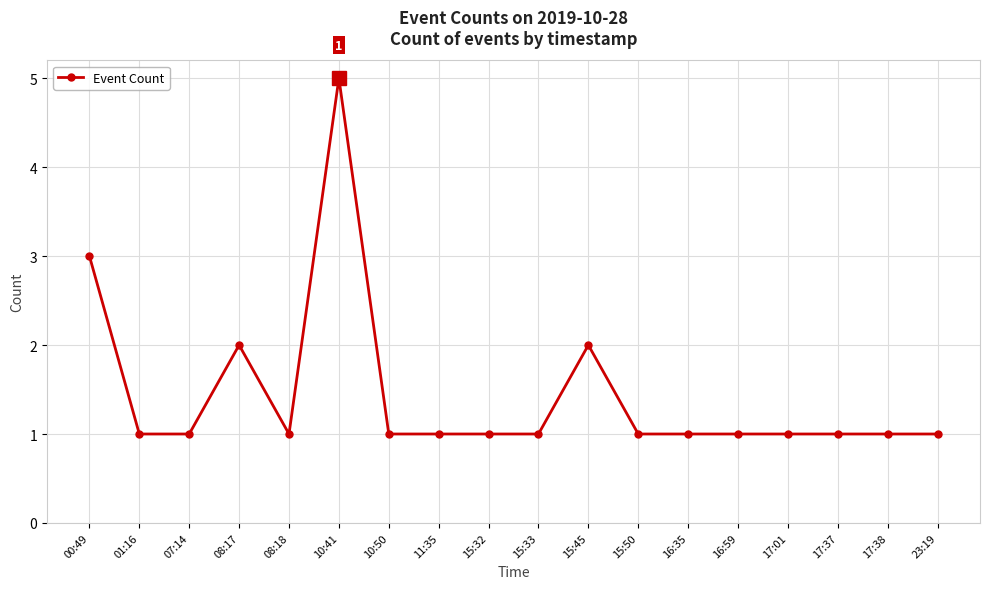

Where is the first local maximum?

08:17